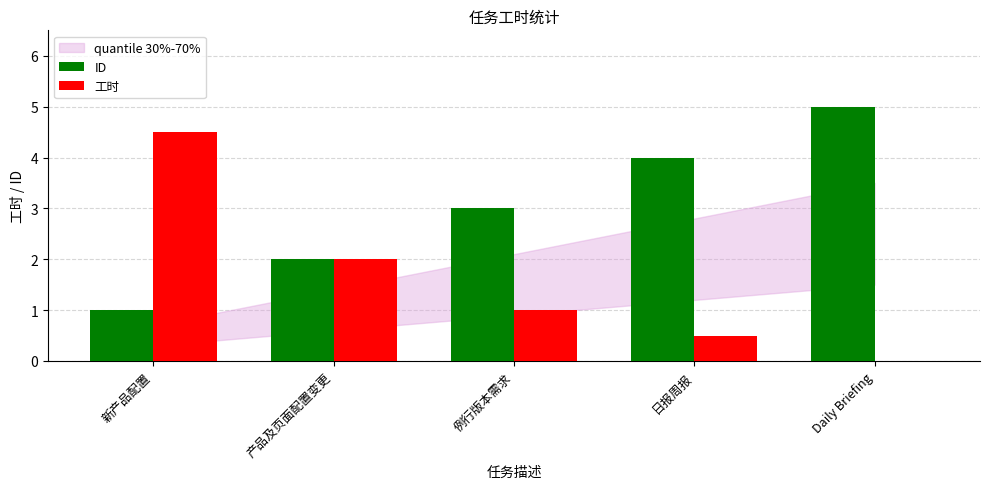

At which category is the sum across all series the highest?

新产品配置